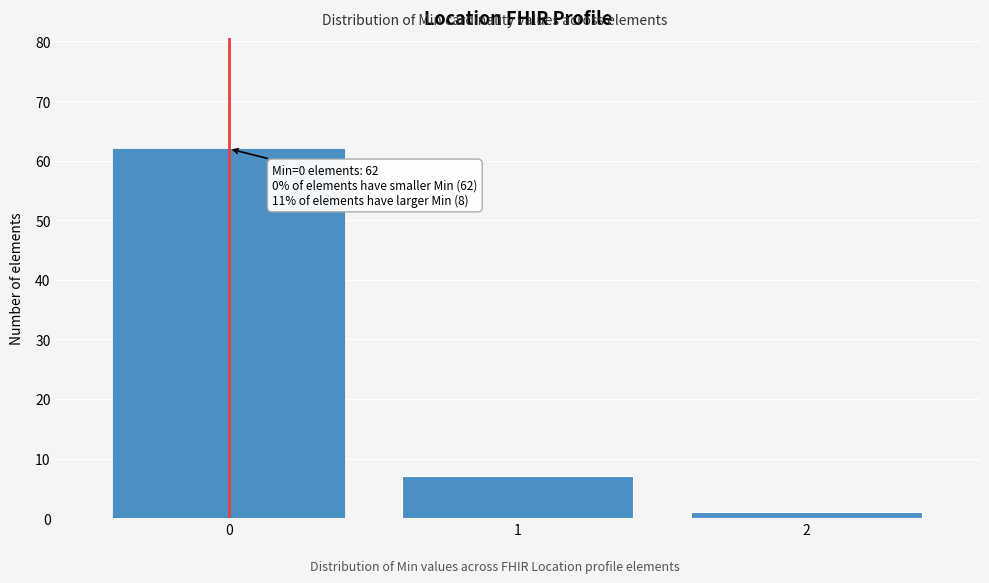

Which range on the x-axis has the tallest bar?

-0.5 to 0.5